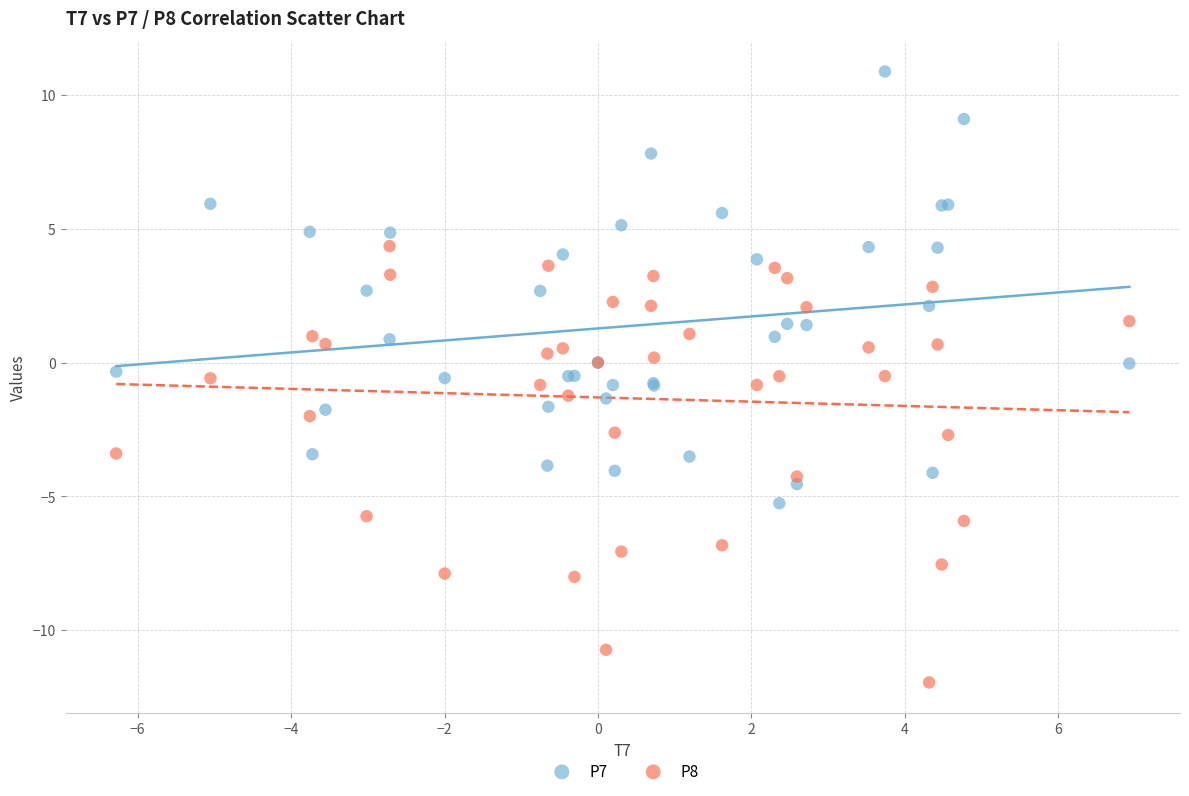

Which series reaches the minimum Y coordinate?

P8